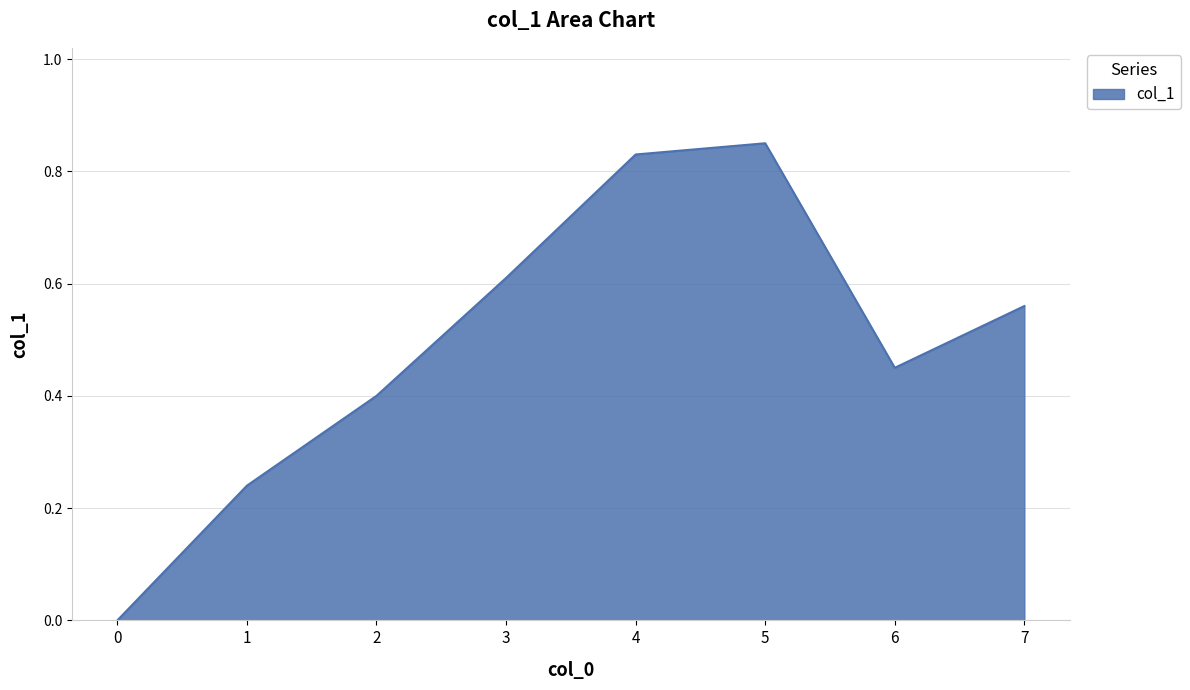

Does the chart display data point markers on the line(s)?

No